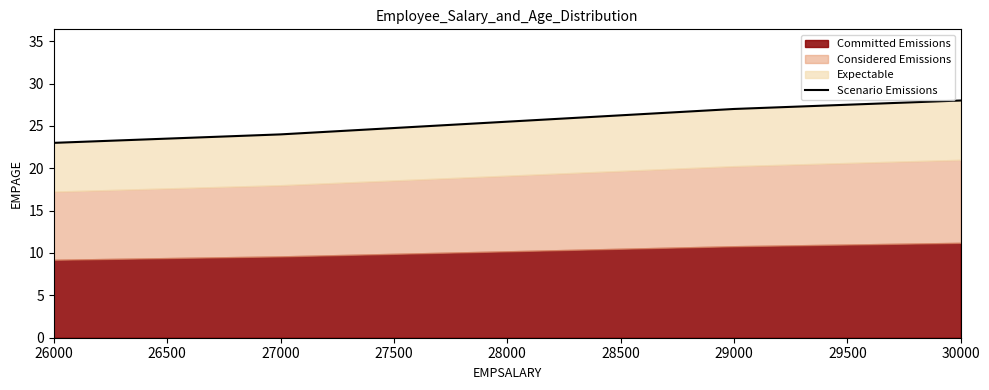

Does the chart have visible grid lines?

No